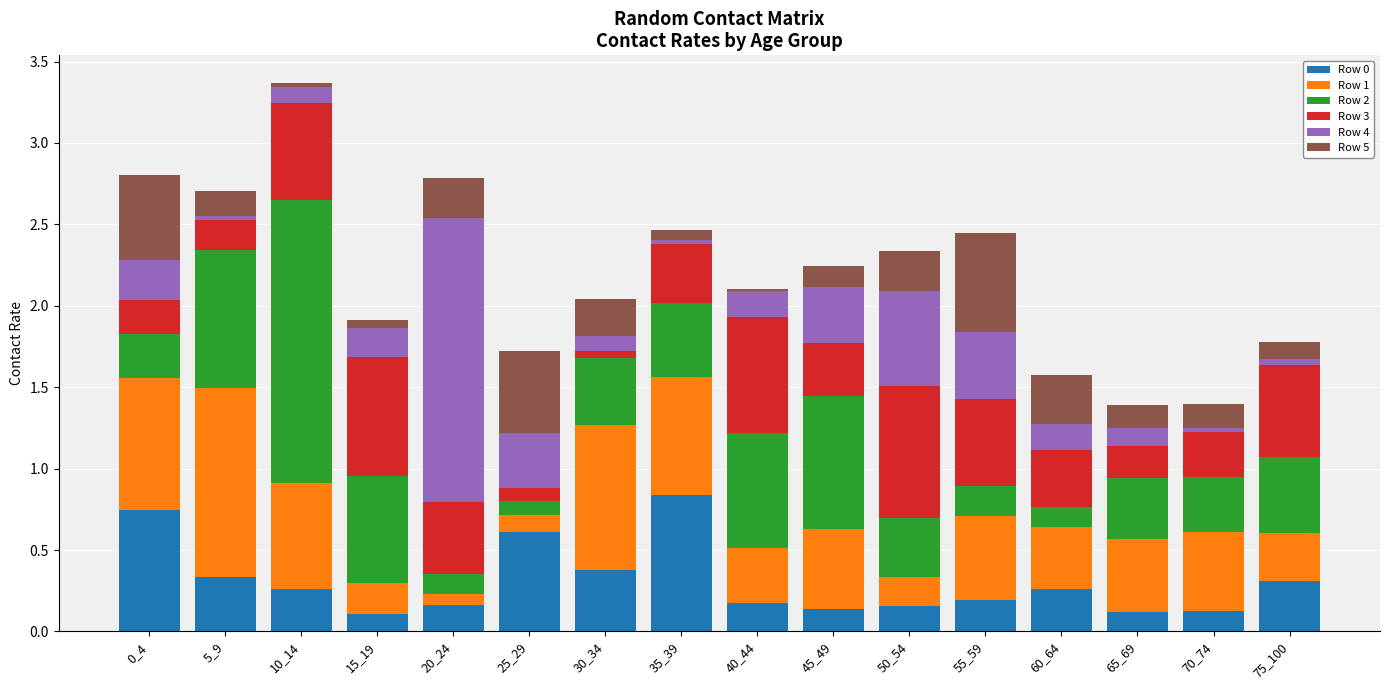

At which category is the sum across all series the highest?

10_14